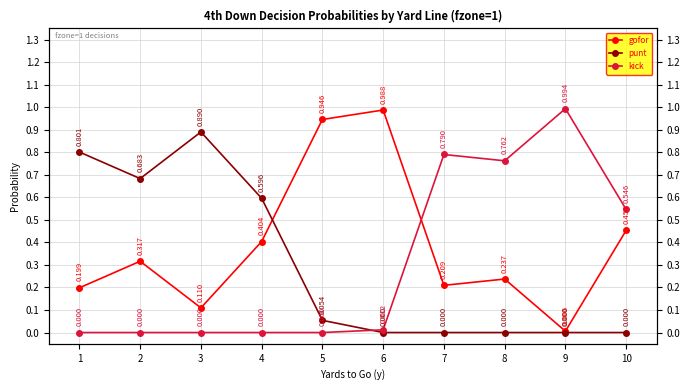

How many lines are shown in the chart?

3